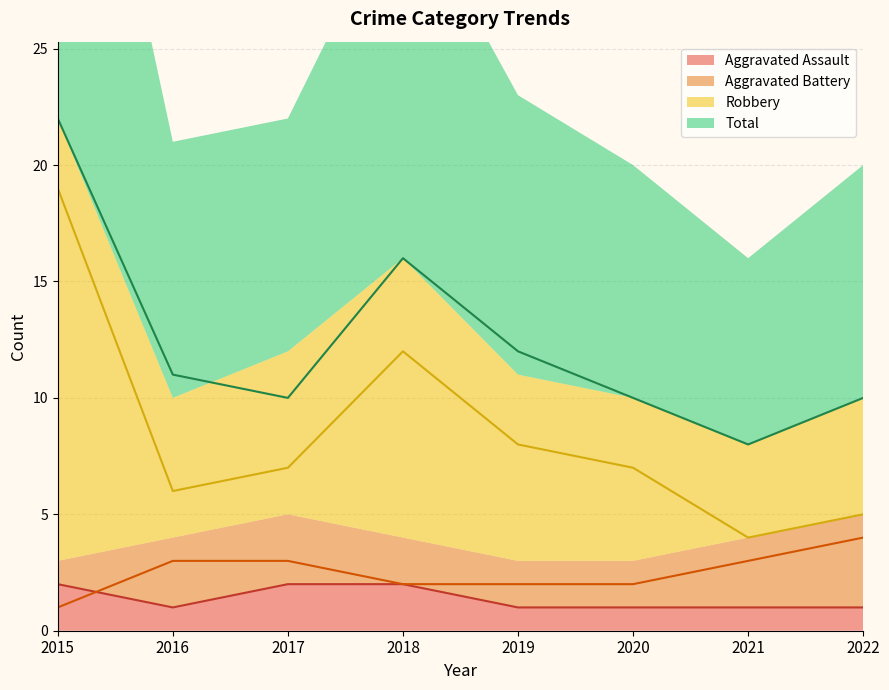

What is the total value across all series at 2019?

23